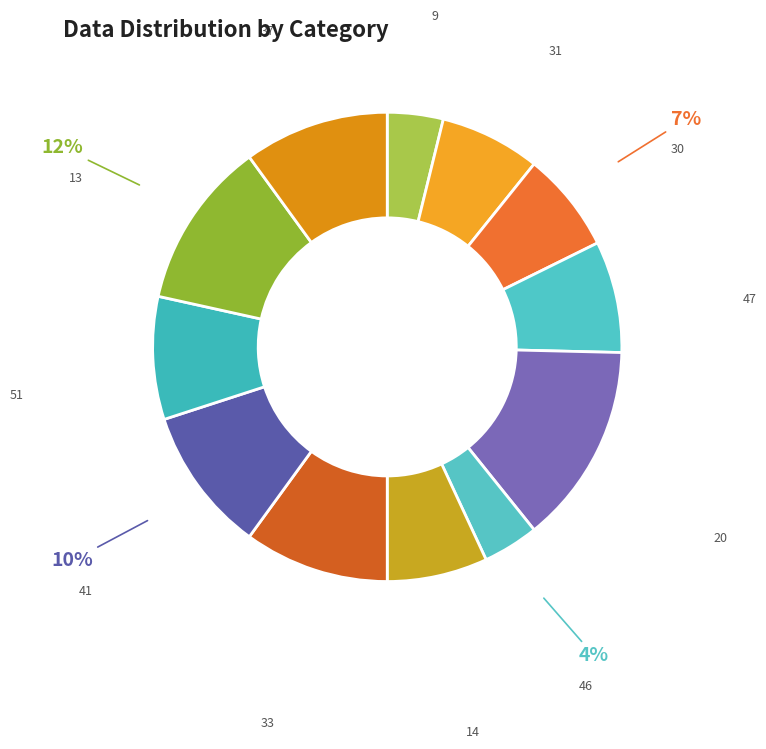

To the nearest percent, what percentage of the pie is 20?

14%